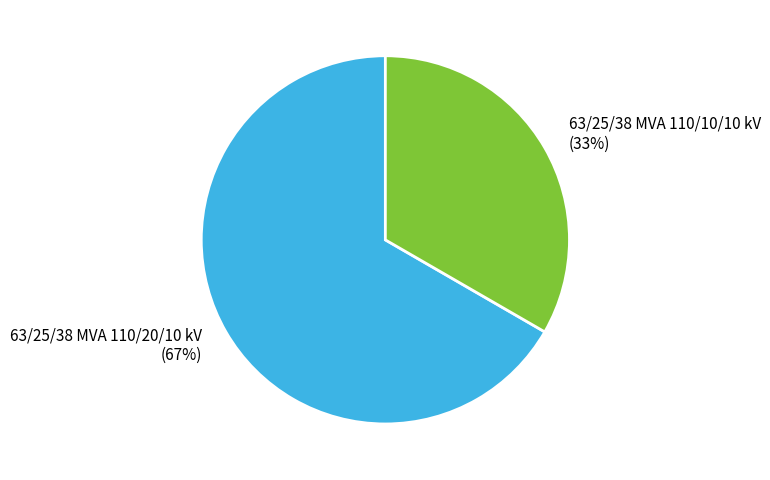

How many segments does this pie chart have?

2